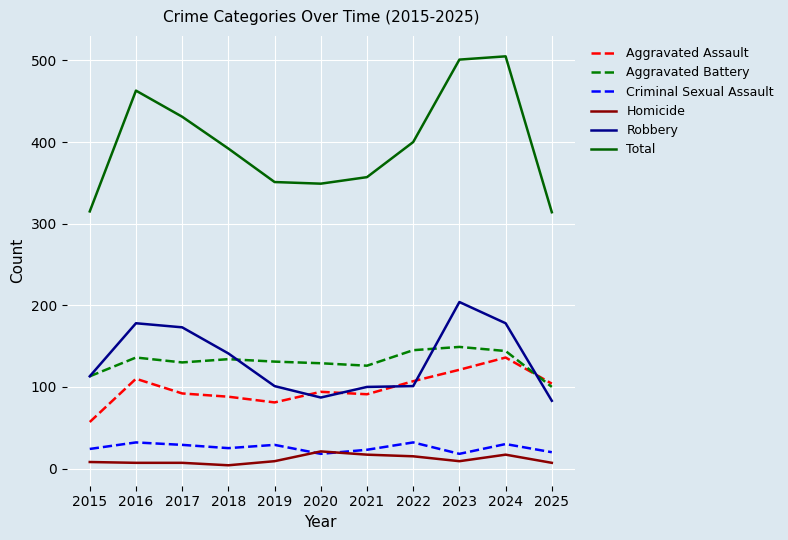

What is the difference between the maximum and minimum values in the Homicide series?

17